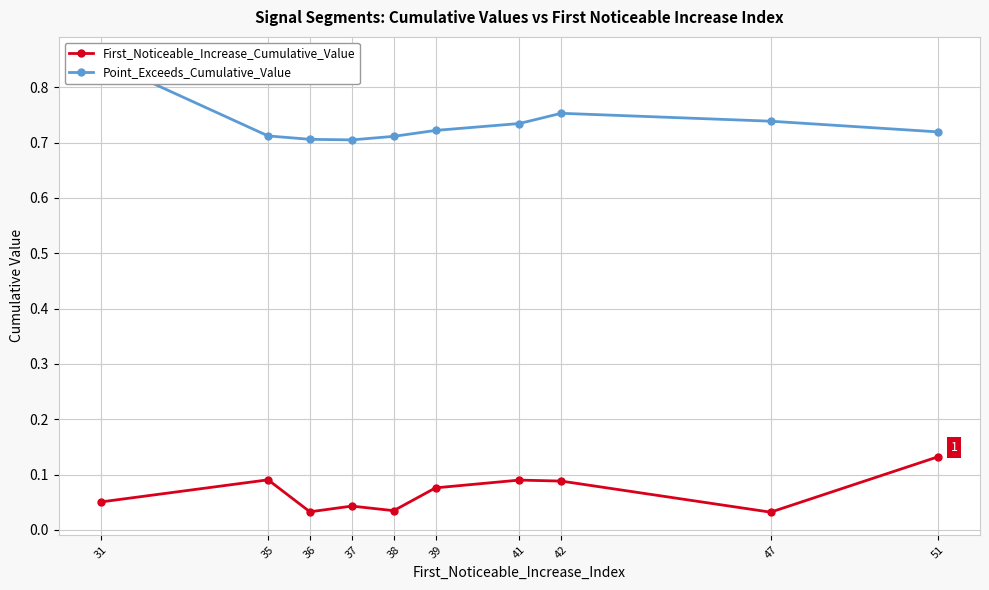

How many lines are shown in the chart?

2